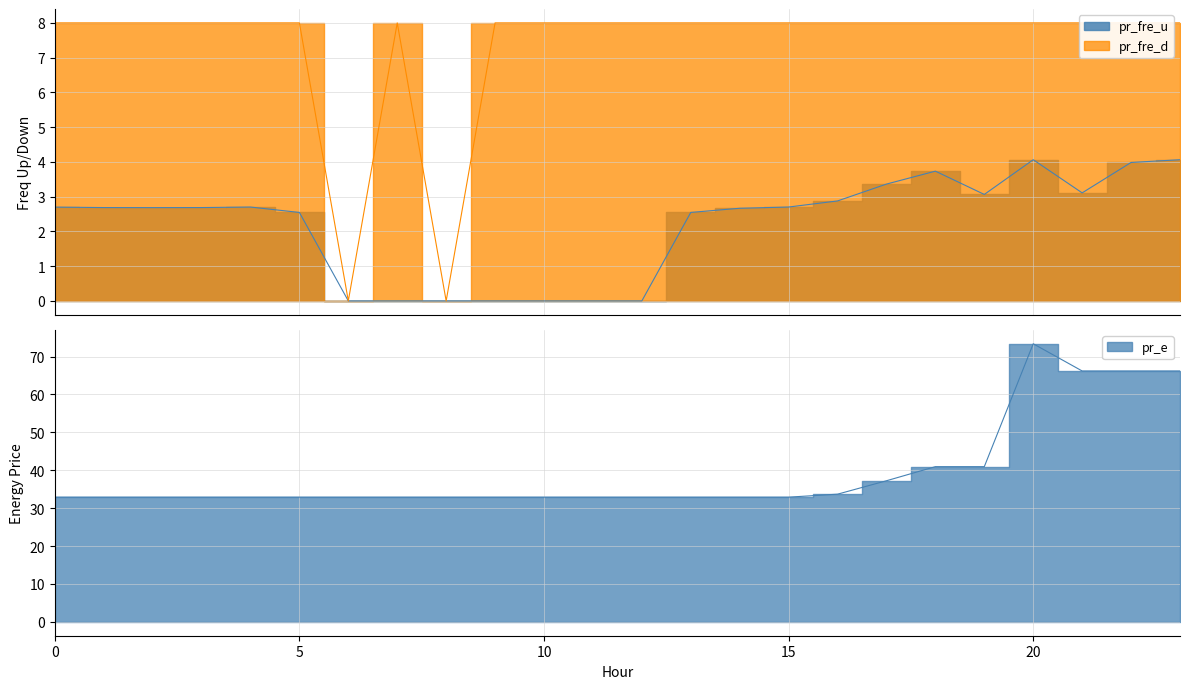

At which category does pr_fre_d reach its first local valley?

6